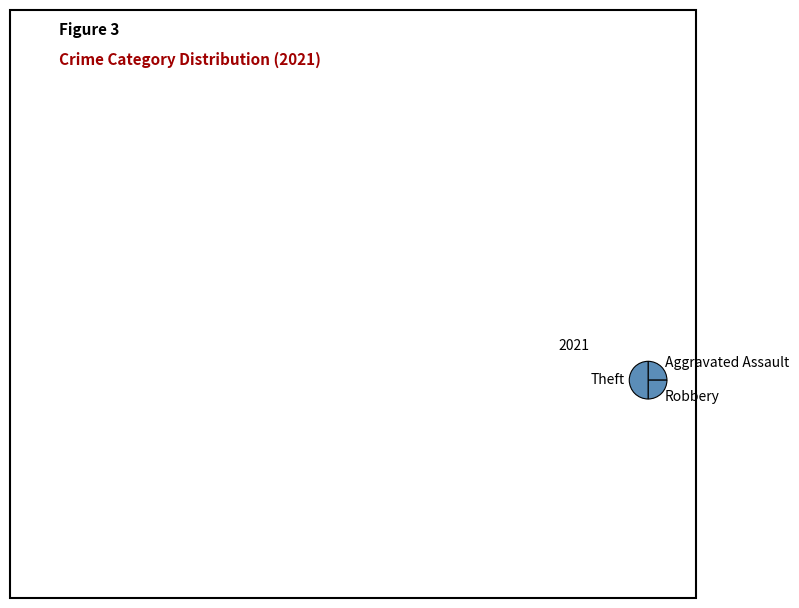

Which slice is the largest?

Theft